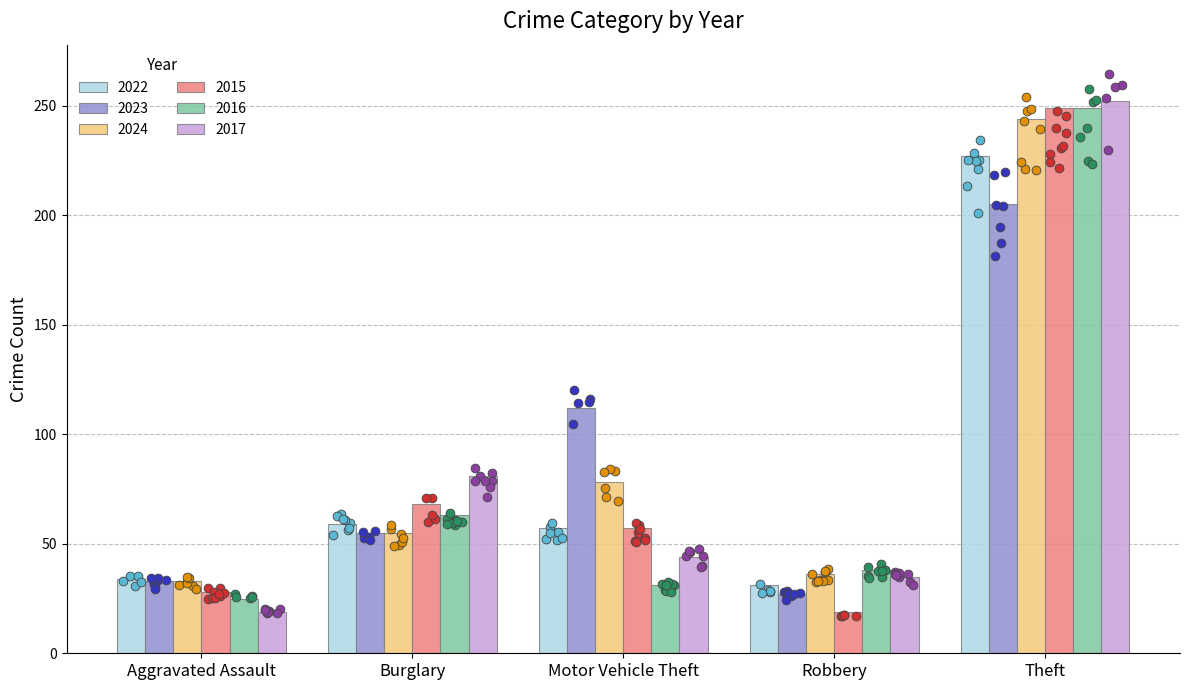

What is the average value of the 2023 series?

86